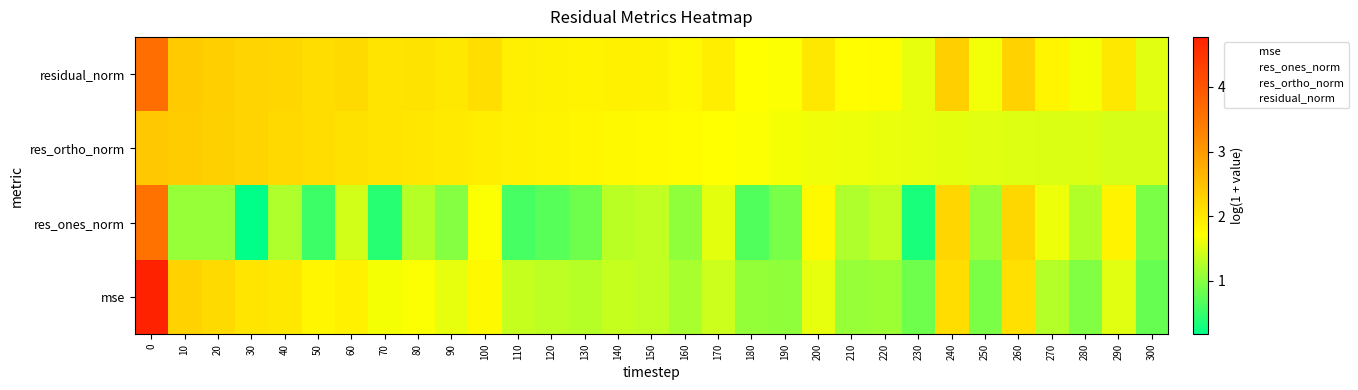

What is the total value across all series at 150?

12.3